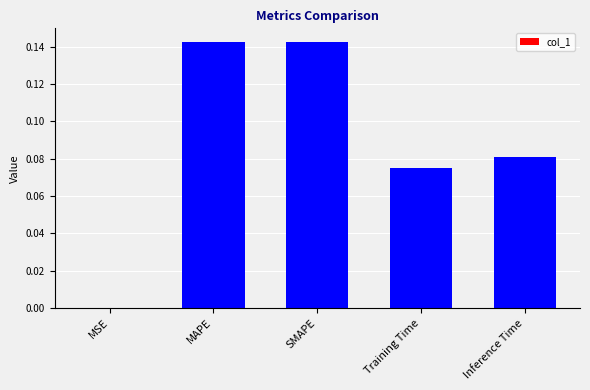

True or false: the data shows 0.2 at SMAPE.

False